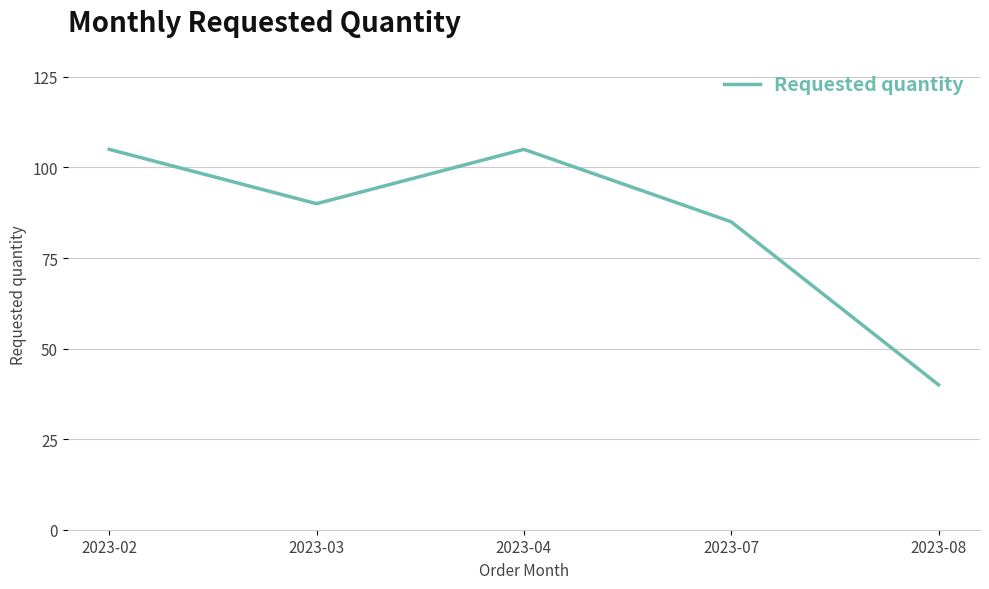

What is the sum of all values?

425